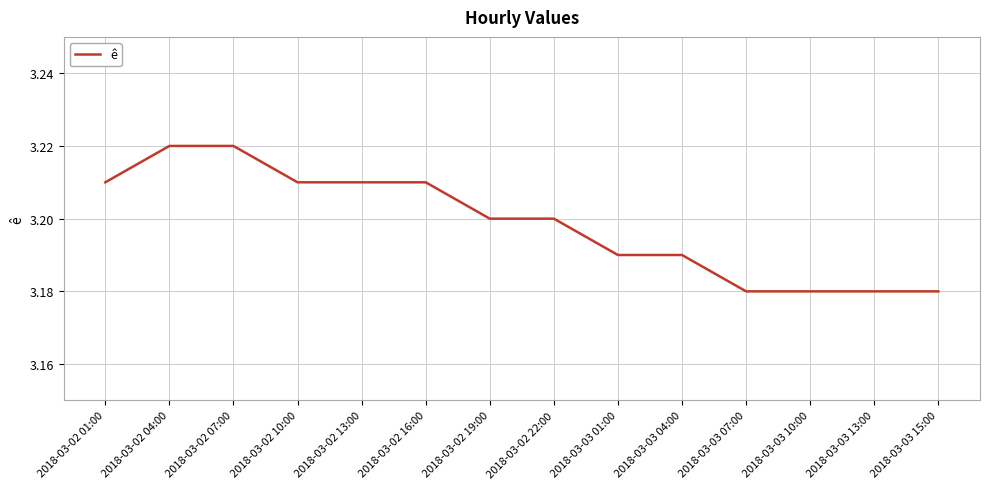

What position from the left is 2018-03-02 10:00?

4